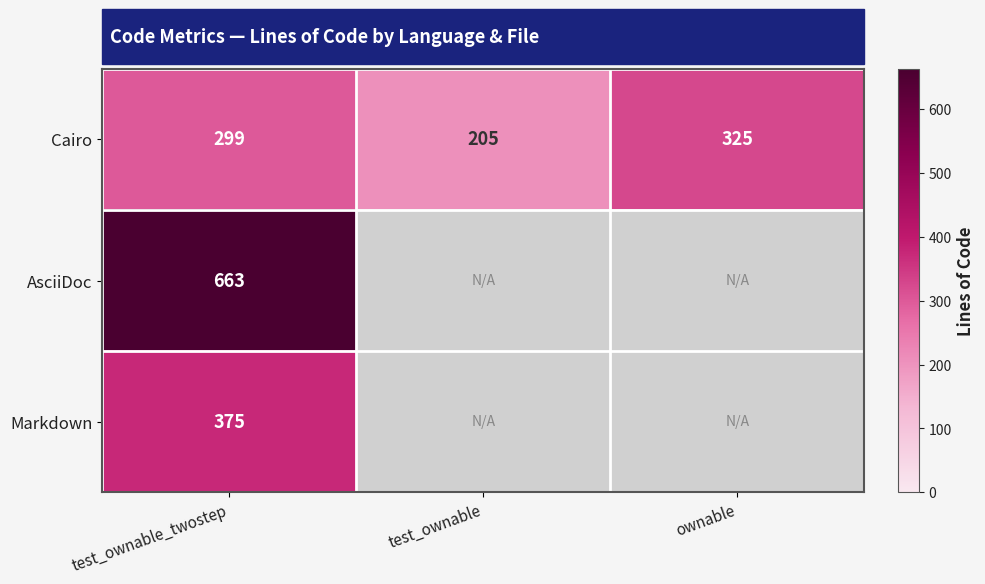

What is the difference between the Cairo values at test_ownable and ownable?

120